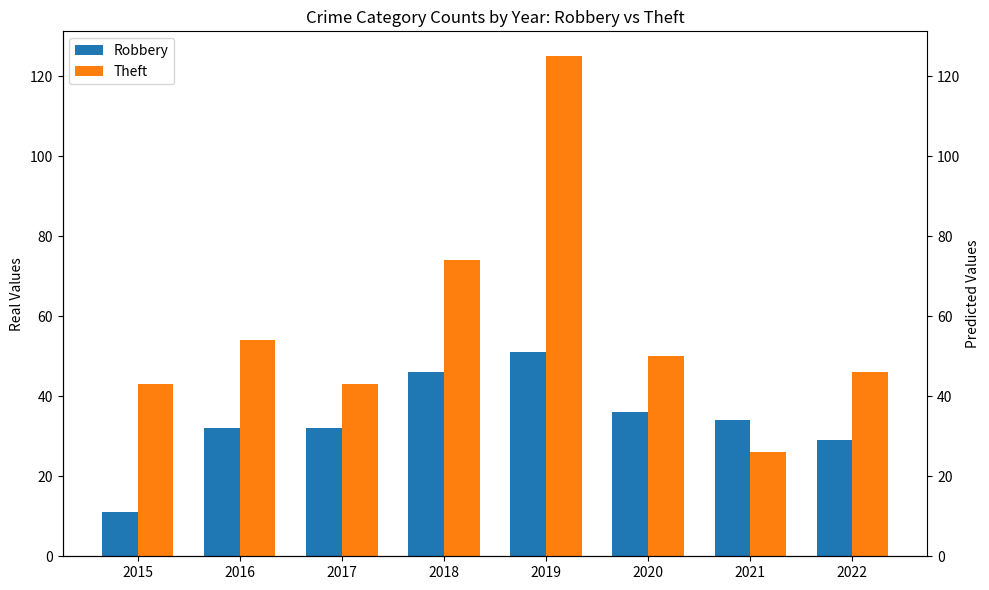

How many bars are there in total?

16